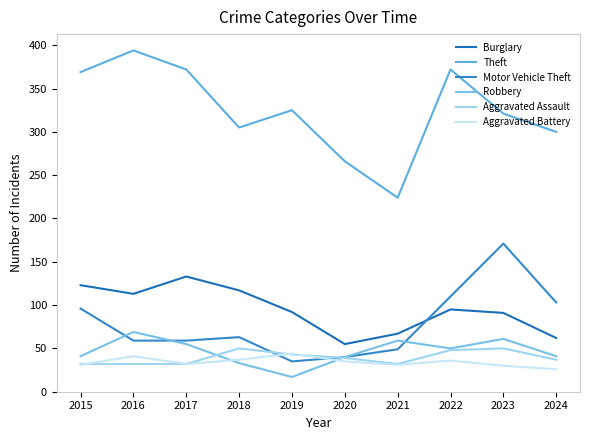

Where does the Aggravated Assault series first go above 39?

2018